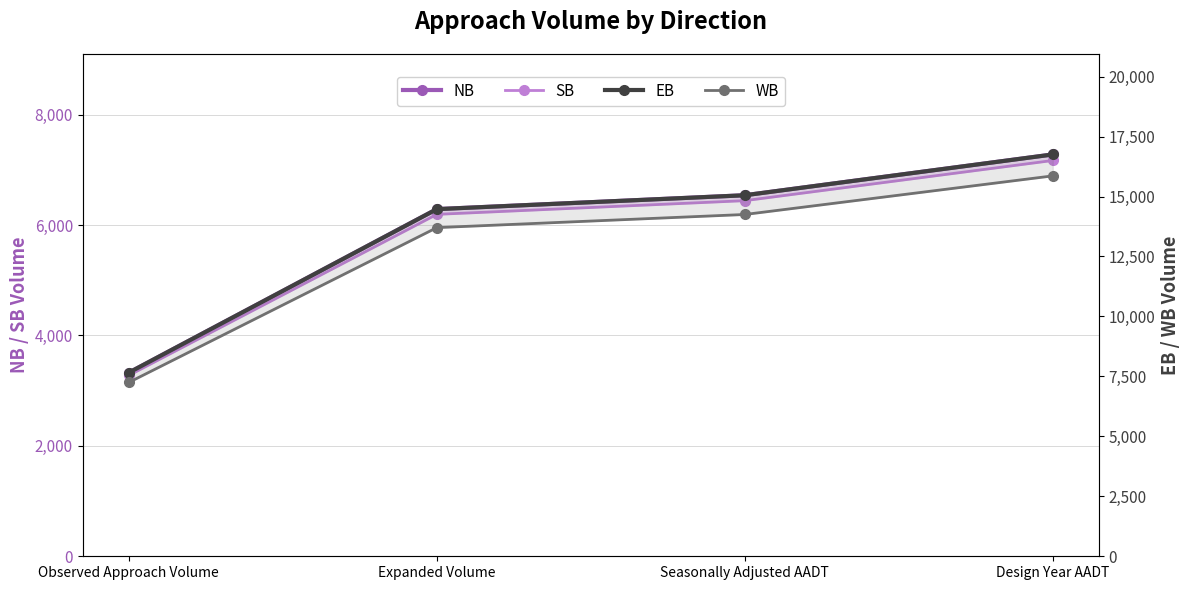

True or false: WB and EB intersect in this chart.

False